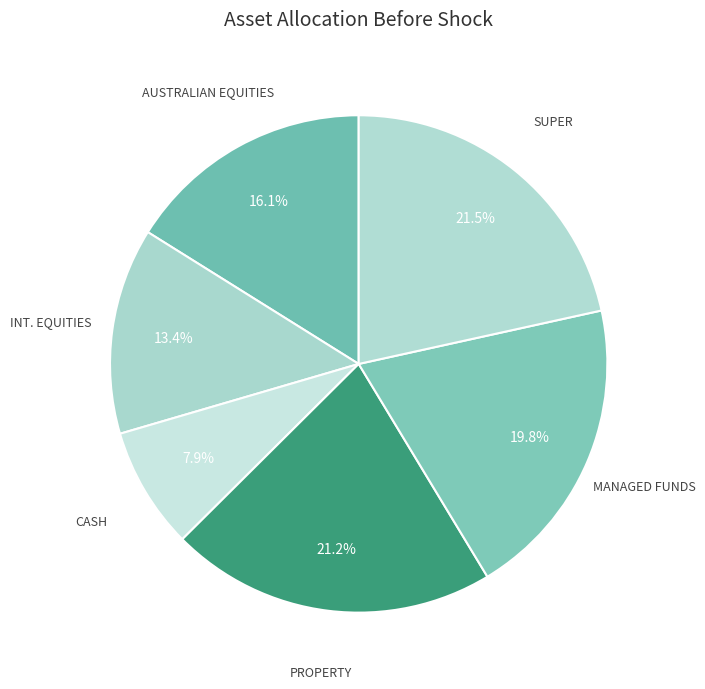

How many slices are in this pie chart?

6